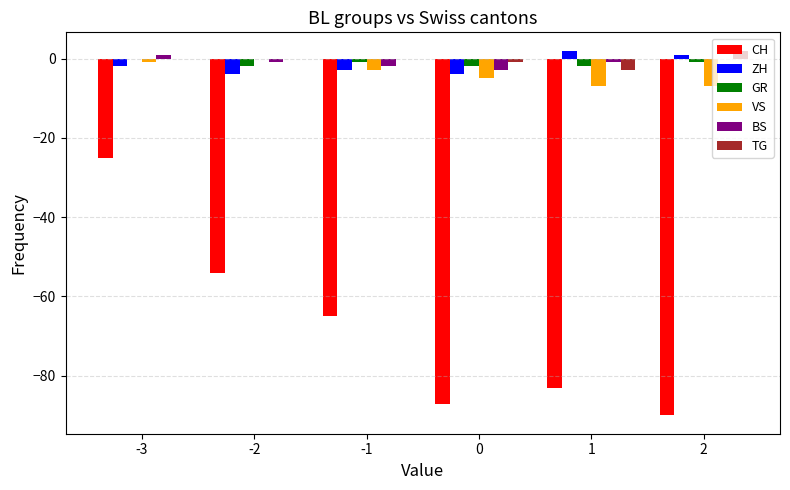

The value of GR at 0 is -2. True or false?

True